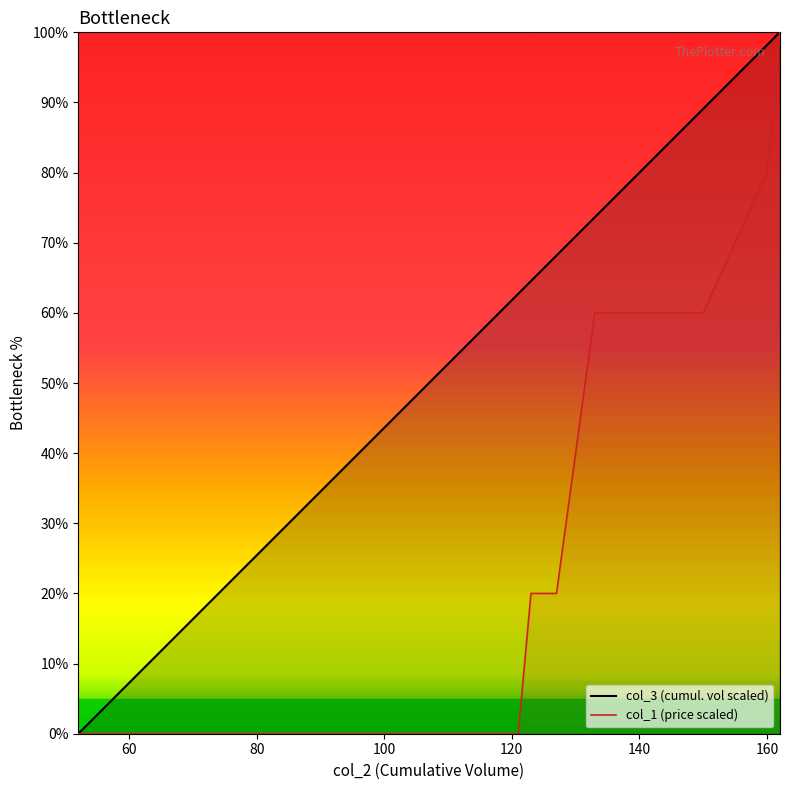

True or false: col_3 (cumul. vol scaled) has a value of 90.9 at 19.

False